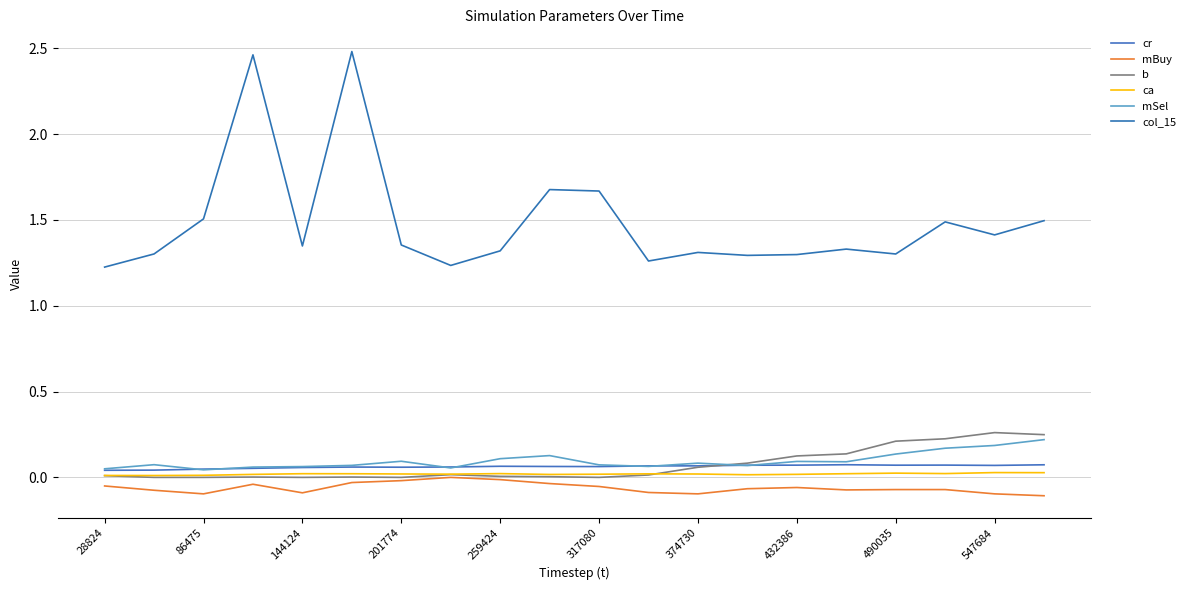

At how many categories does at least one series exceed 2?

2